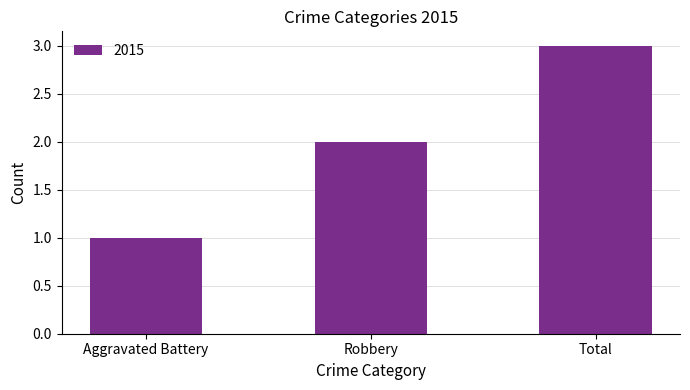

What is the difference between the maximum and minimum values?

2